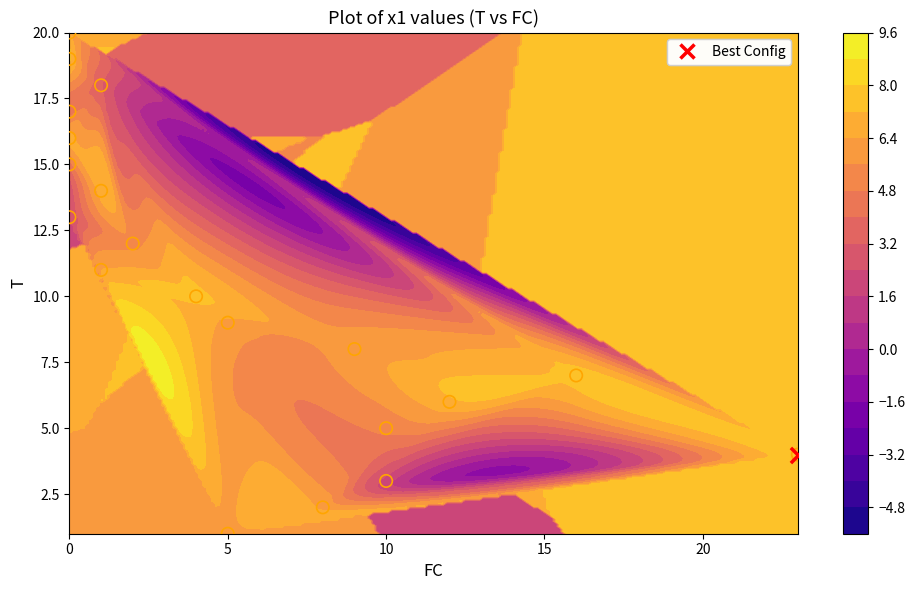

What is the difference between the second highest and minimum values in the x1 series?

5.4